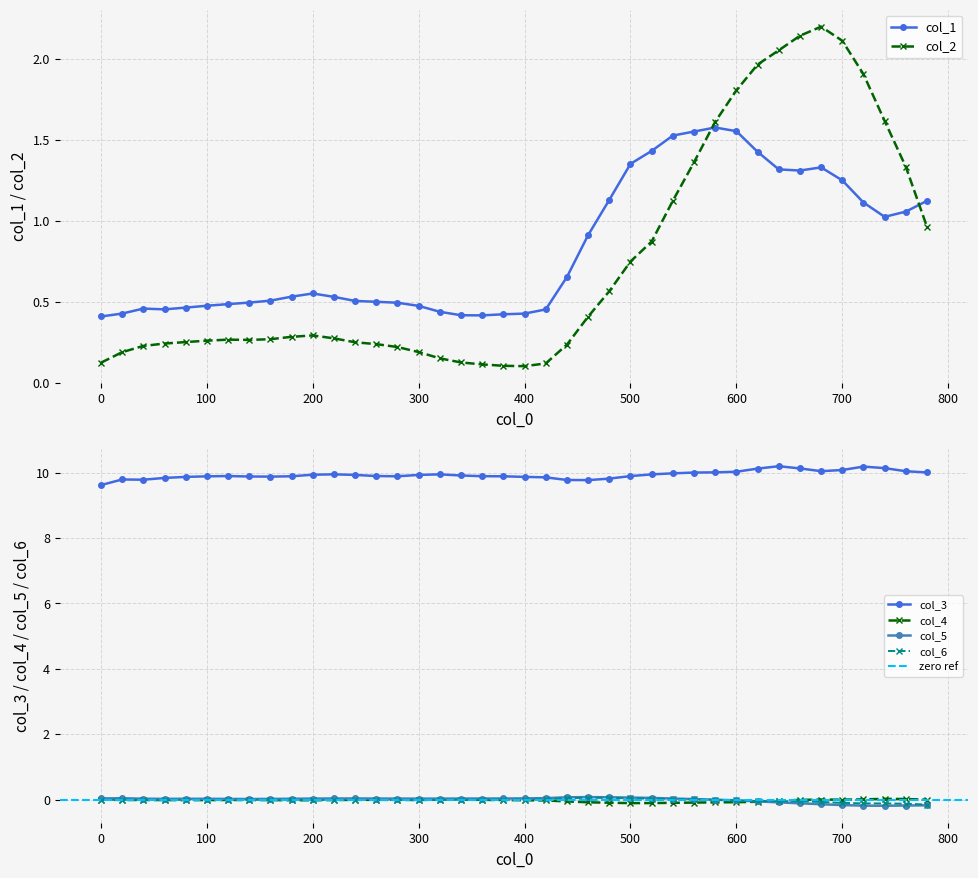

The value of col_4 at 200 is -0.0. True or false?

True